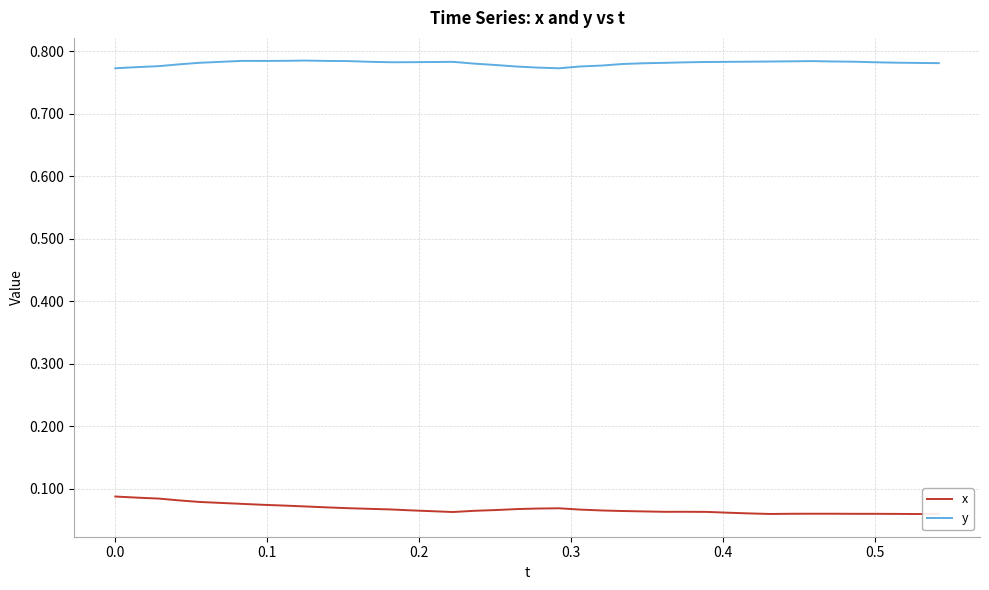

True or false: x has more than 1 points higher than both neighbors.

True